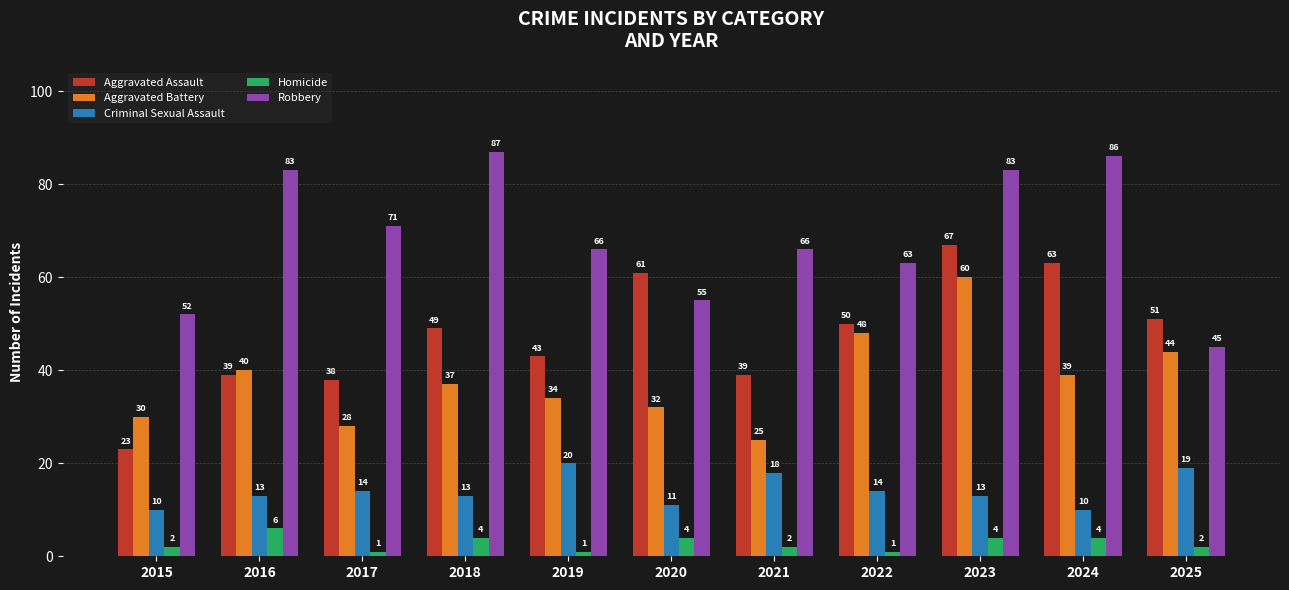

What is the highest value of the Aggravated Assault series?

67